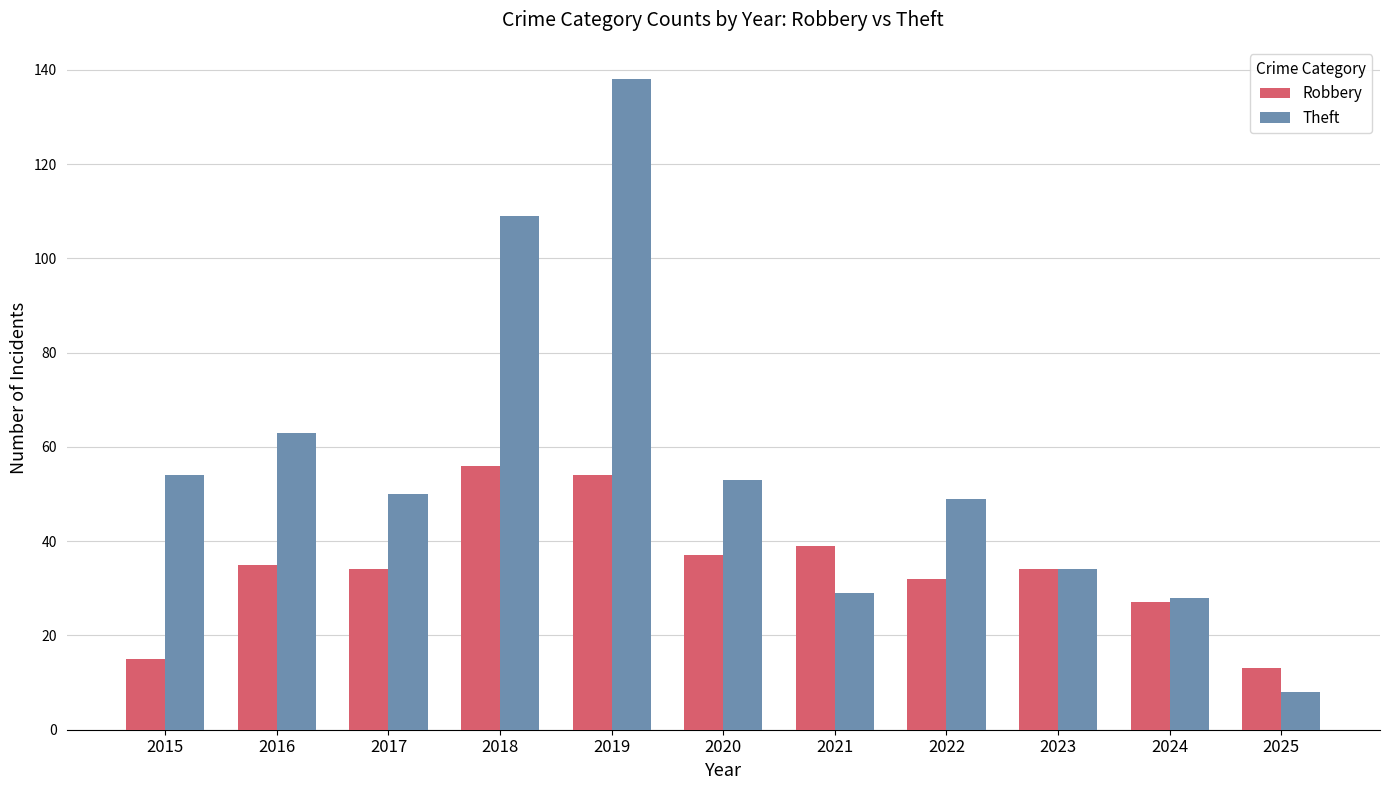

What is the total value across all series at 2021?

68